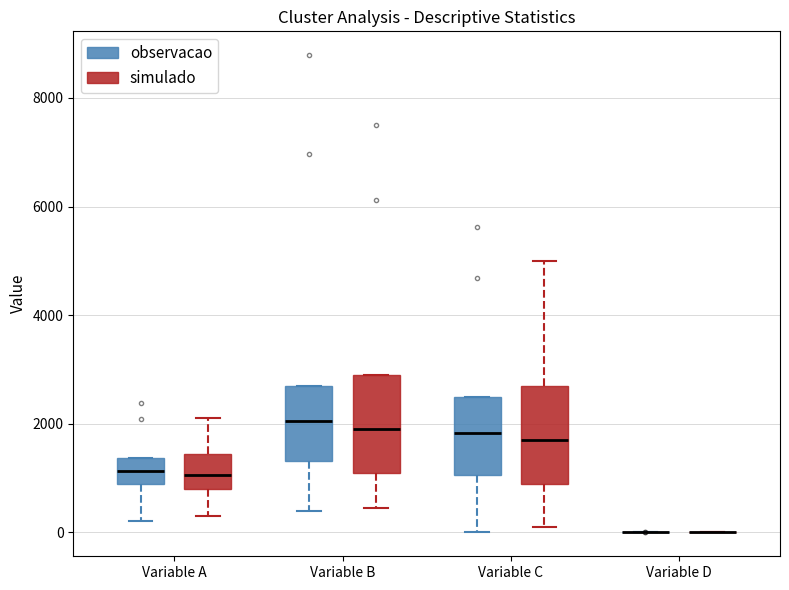

Reading left to right, read every box against the y-axis: the position of its median line, the range the box covers, and the ends of its whiskers. The values are not printed on the chart, so give them approximately, as read against the axis.

Variable A (observacao): median 1200, box 800 to 1400, whiskers 200 to 1400
Variable A (simulado): median 1000, box 800 to 1400, whiskers 400 to 2200
Variable B (observacao): median 2000, box 1400 to 2800, whiskers 400 to 2800
Variable B (simulado): median 2000, box 1200 to 3000, whiskers 400 to 3000
Variable C (observacao): median 1800, box 1000 to 2600, whiskers 0 to 2600
Variable C (simulado): median 1800, box 1000 to 2800, whiskers 200 to 5000
Variable D (observacao): box collapsed to a line at 0, whiskers 0 to 0
Variable D (simulado): box collapsed to a line at 0, whiskers 0 to 0